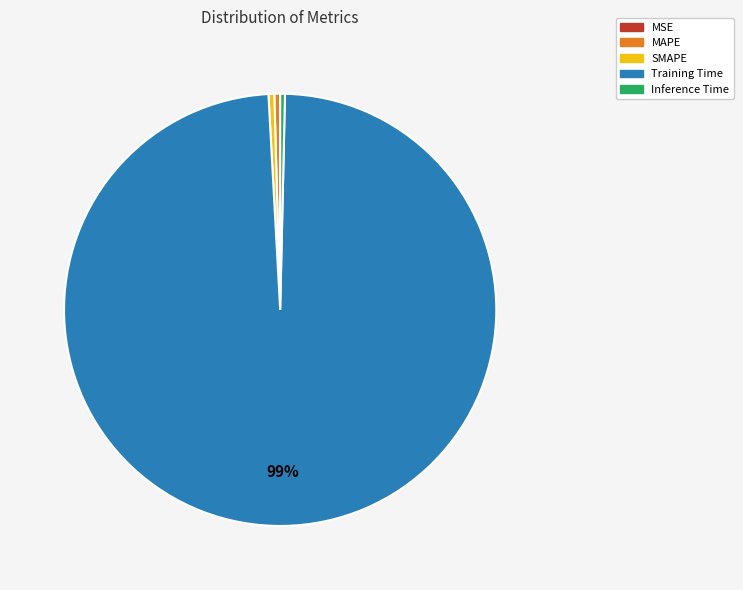

Is there any slice that represents more than half of the pie?

Yes